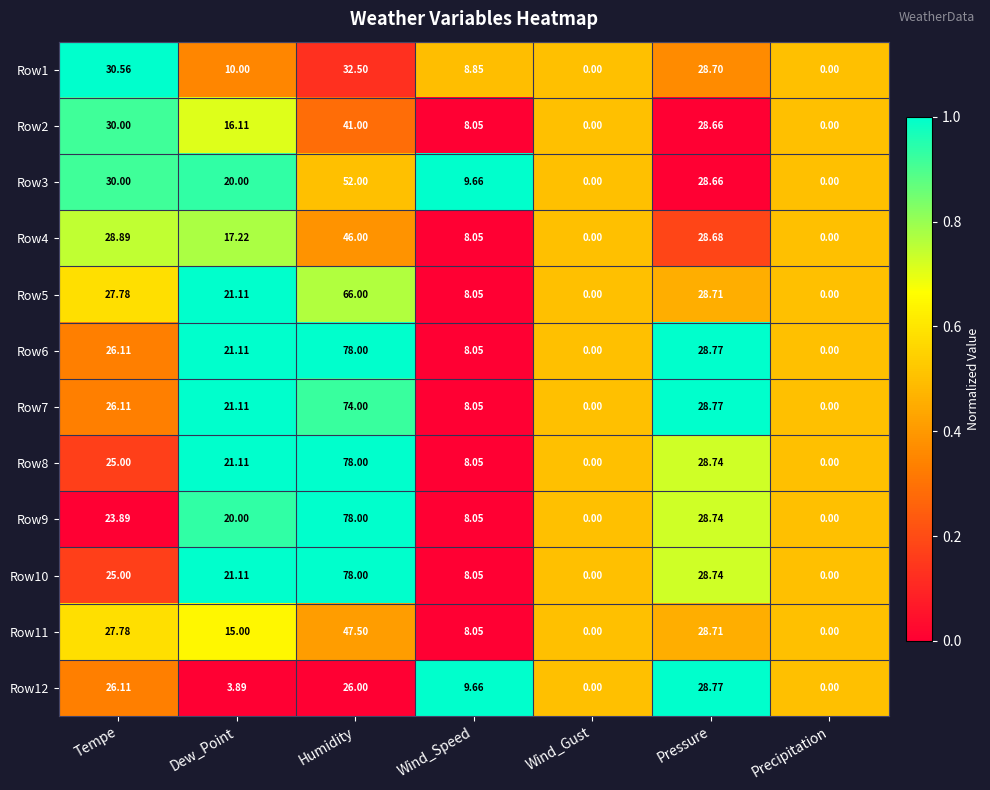

At which category does the chart reach its peak across all series?

Humidity